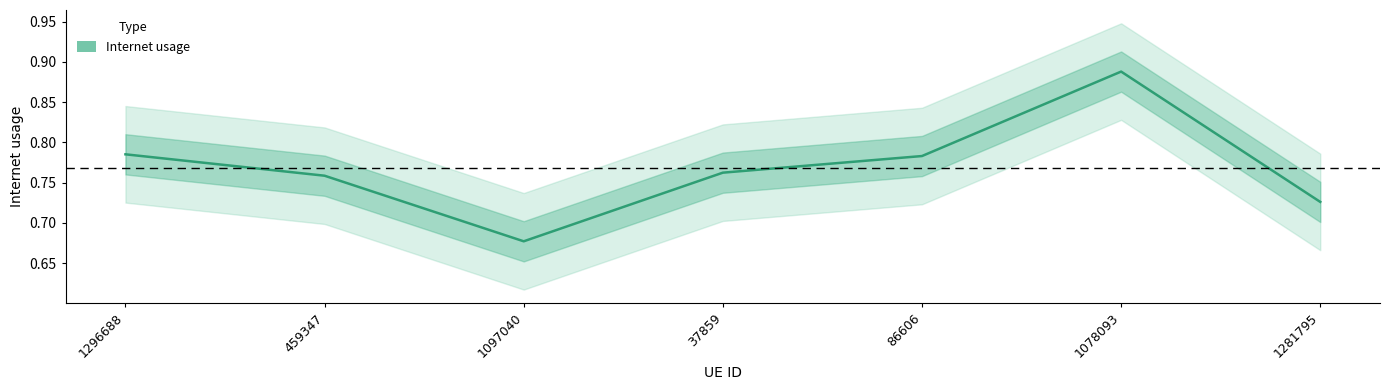

Reading left to right, extract all data points from this chart.

1296688=0.8	459347=0.8	1097040=0.7	37859=0.8	86606=0.8	1078093=0.9	1281795=0.7